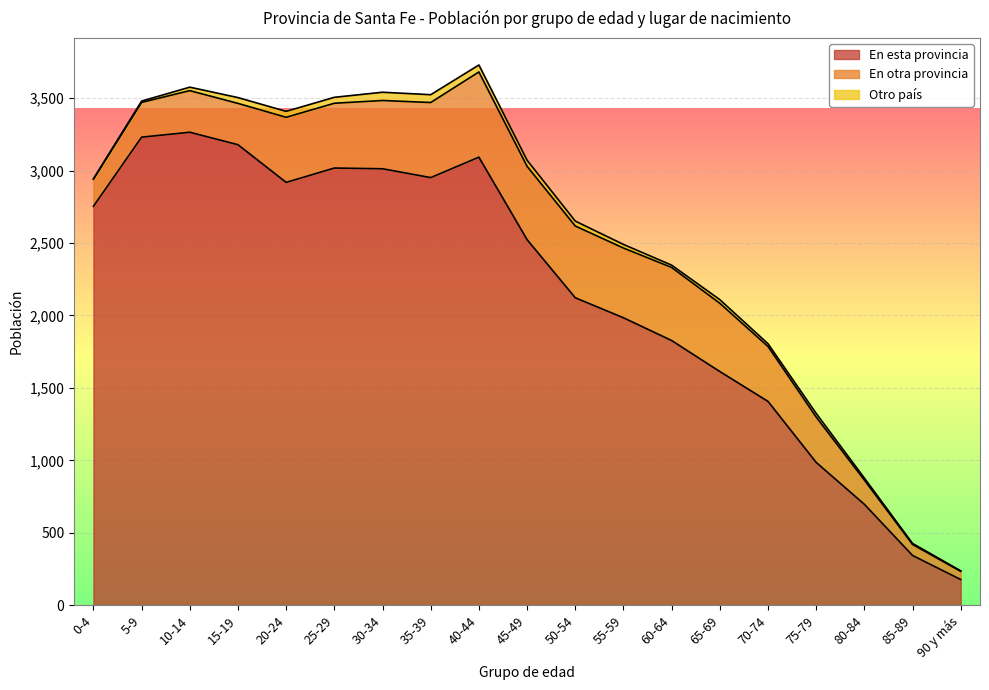

How many categories are shown in the chart?

19